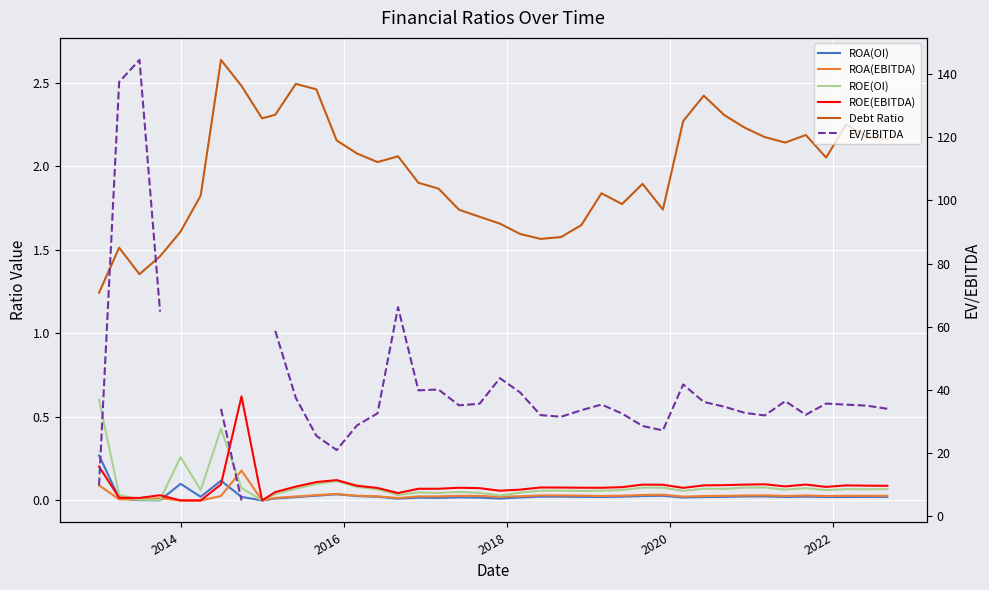

How many categories are shown in the chart?

40